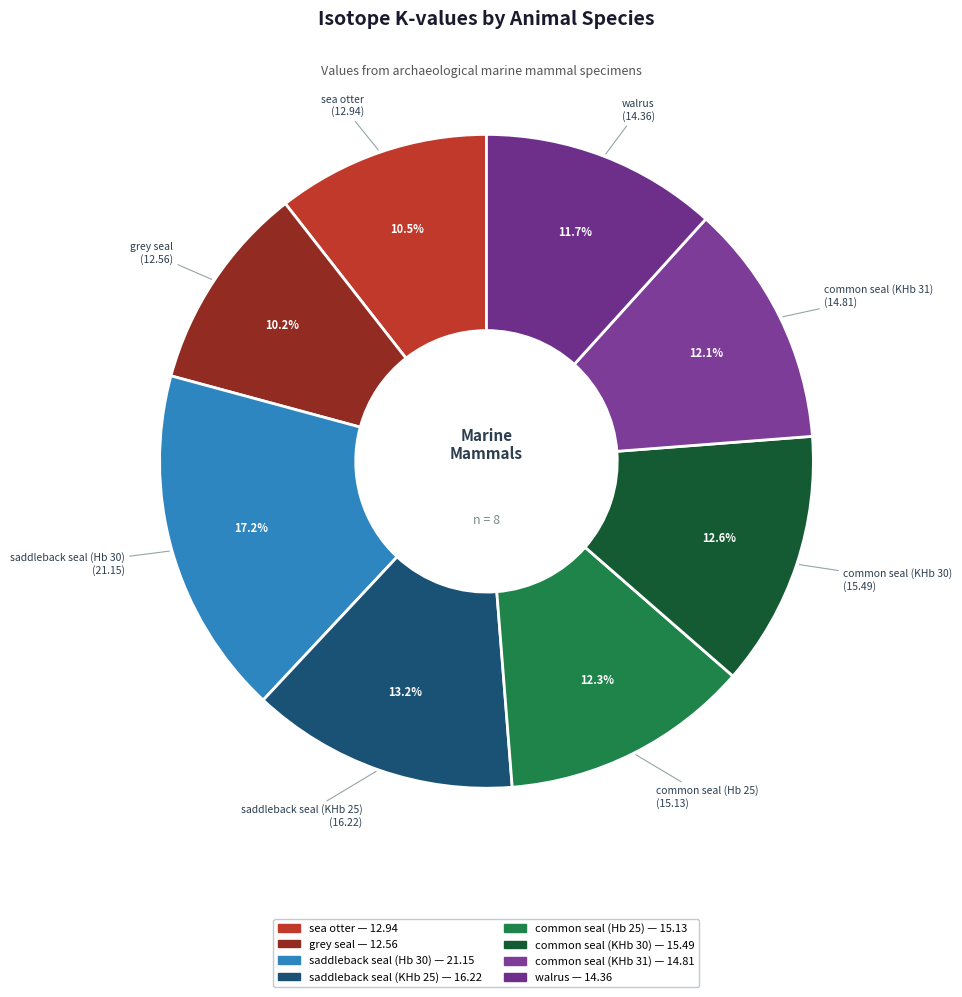

Does any single category account for the majority?

No